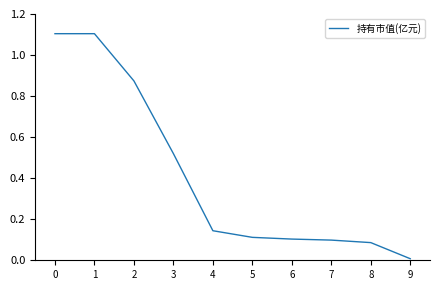

What is the change in value from 0 to 5?

-1.0